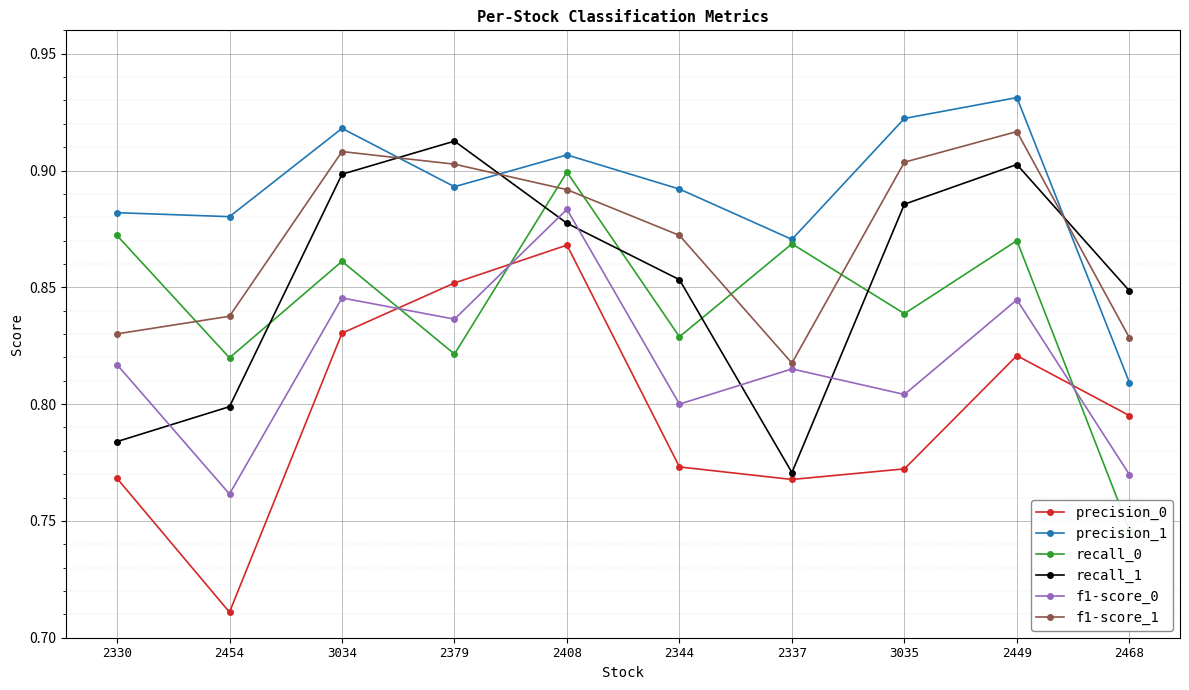

At which category does recall_1 reach its first local valley?

2337